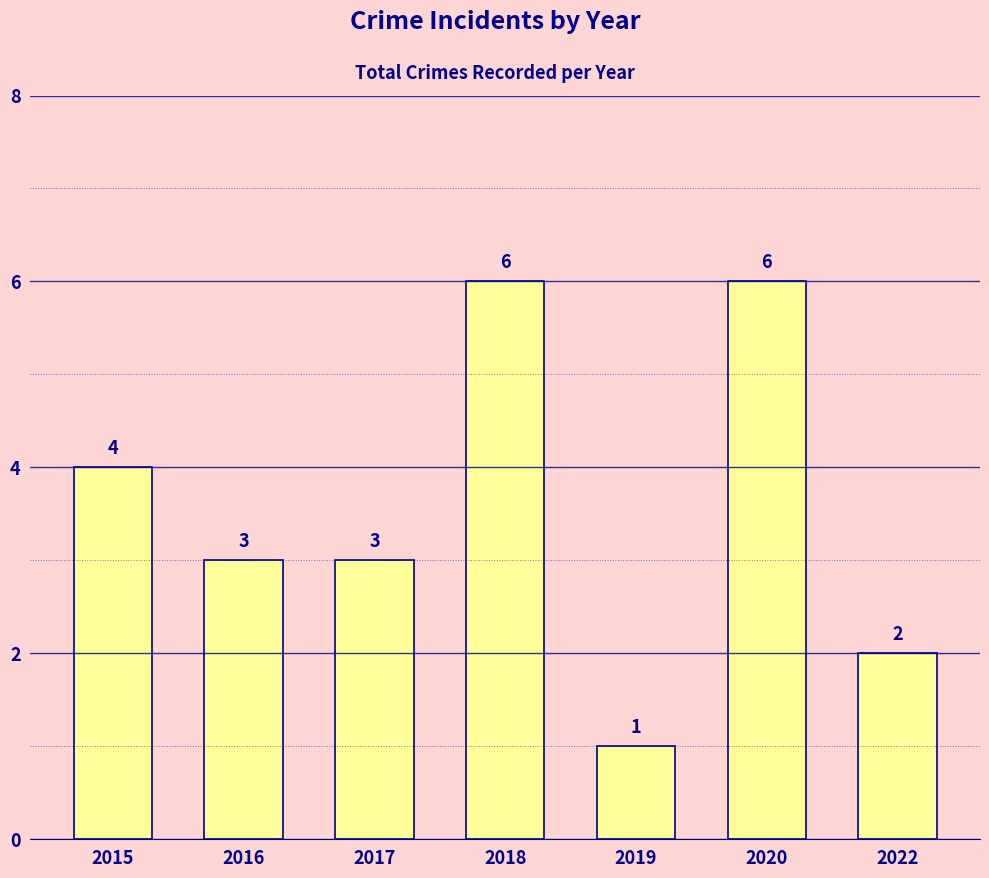

Approximately how many times larger is the value at 2016 compared to 2020?

0.5